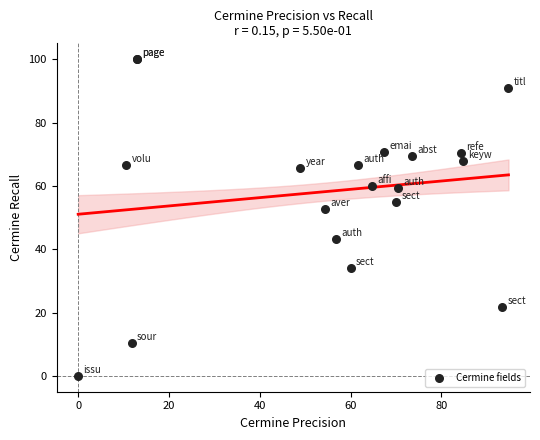

What Y value in the scatter plot is closest to 50?

52.6